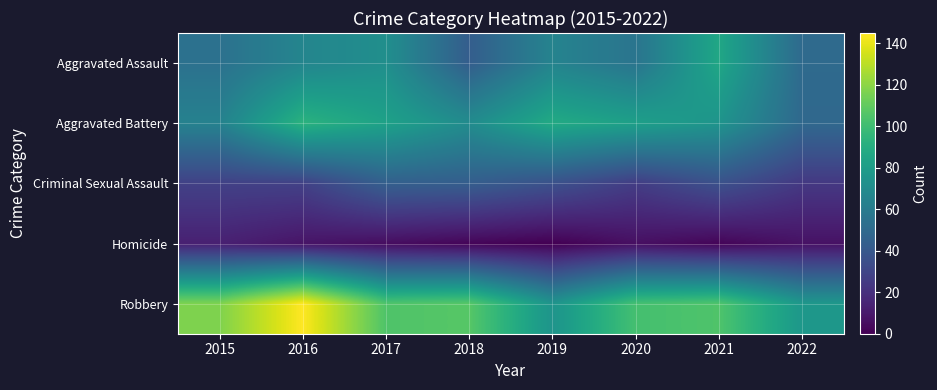

Which series has the largest total across all categories?

Robbery